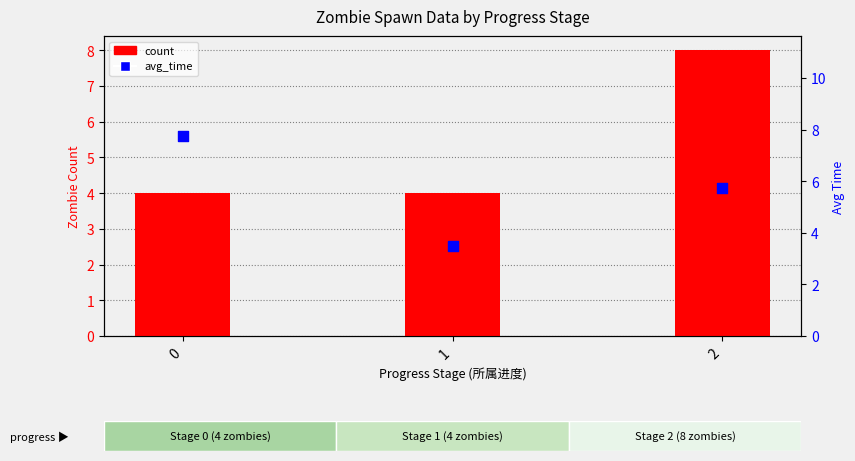

What are all the series names shown in the legend?

count, avg_time